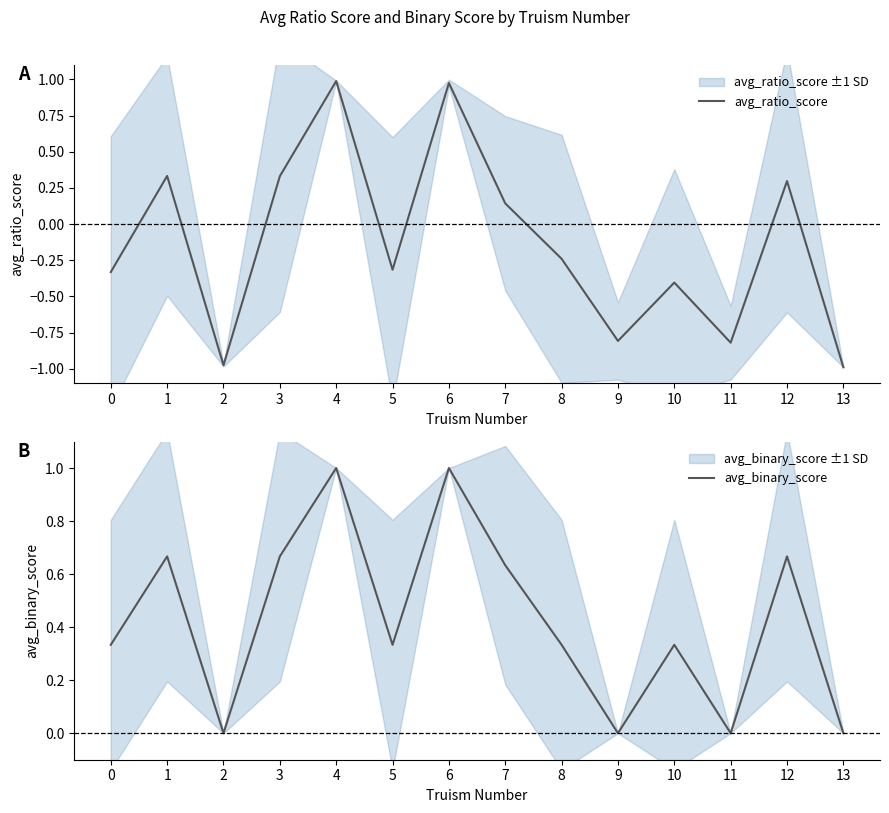

List the labels in order of avg_ratio_score value, smallest first.

13, 2, 11, 9, 10, 0, 5, 8, 7, 12, 3, 1, 6, 4